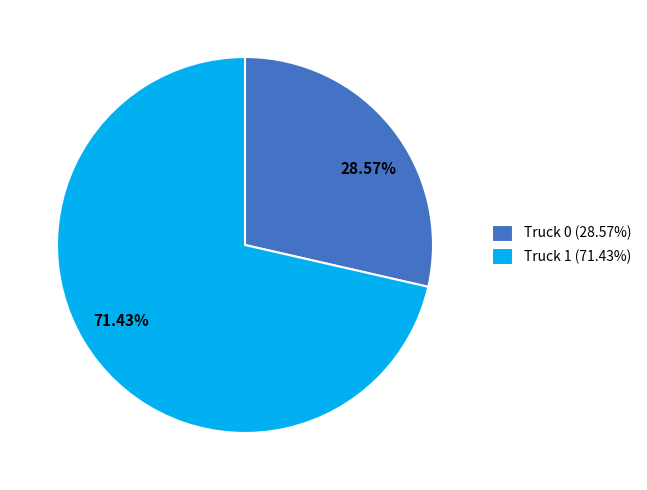

Rank the categories by value from lowest to highest.

Truck 0, Truck 1